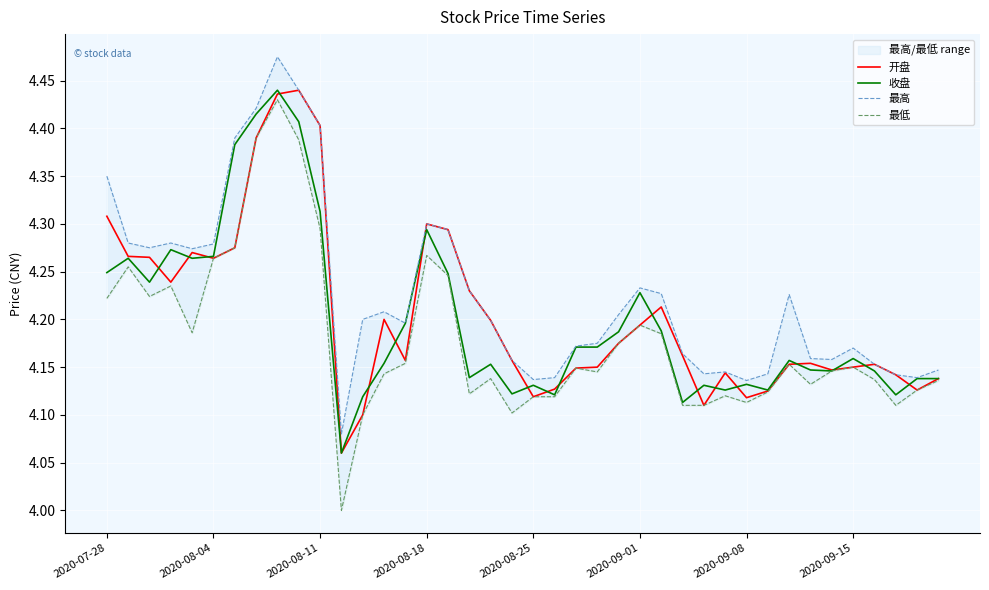

True or false: 收盘 has a value of 4.2 at 32.

True